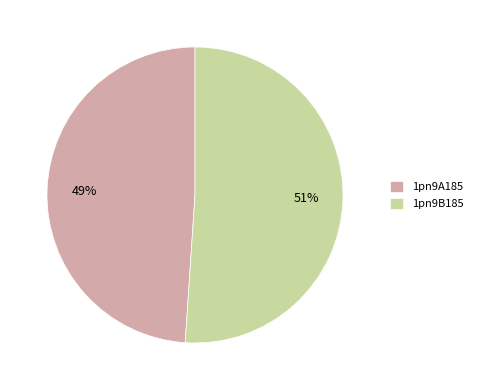

Which has a higher value, 1pn9A185 or 1pn9B185?

1pn9B185